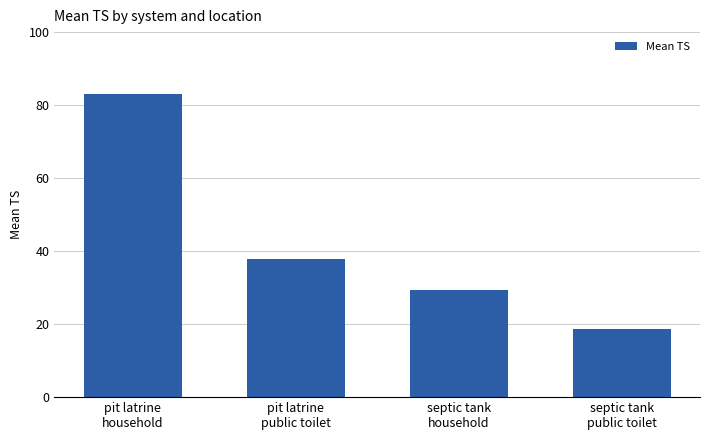

What is the label of the 1st bar from the right?

septic tank
public toilet